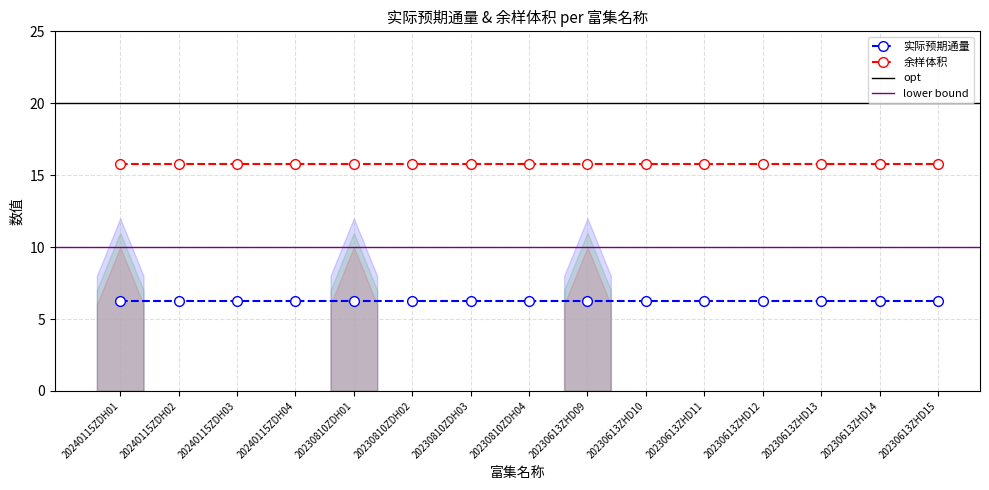

Reading left to right, extract all data points from this chart.

实际预期通量: 20240115ZDH01=6.2	20240115ZDH02=6.2	20240115ZDH03=6.2	20240115ZDH04=6.2	20230810ZDH01=6.2	20230810ZDH02=6.2	20230810ZDH03=6.2	20230810ZDH04=6.2	20230613ZHD09=6.2	20230613ZHD10=6.2	20230613ZHD11=6.2	20230613ZHD12=6.2	20230613ZHD13=6.2	20230613ZHD14=6.2	20230613ZHD15=6.2
余样体积: 20240115ZDH01=15.8	20240115ZDH02=15.8	20240115ZDH03=15.8	20240115ZDH04=15.8	20230810ZDH01=15.8	20230810ZDH02=15.8	20230810ZDH03=15.8	20230810ZDH04=15.8	20230613ZHD09=15.8	20230613ZHD10=15.8	20230613ZHD11=15.8	20230613ZHD12=15.8	20230613ZHD13=15.8	20230613ZHD14=15.8	20230613ZHD15=15.8